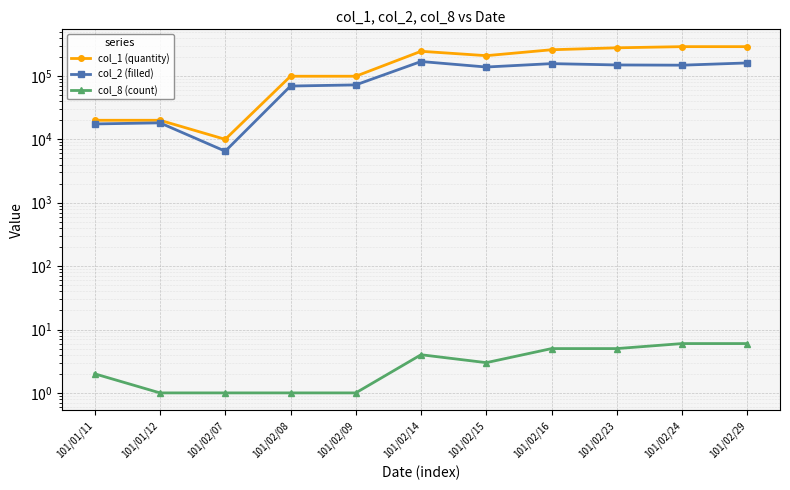

Where is col_1 (quantity) nearest to the value 150000?

101/02/08